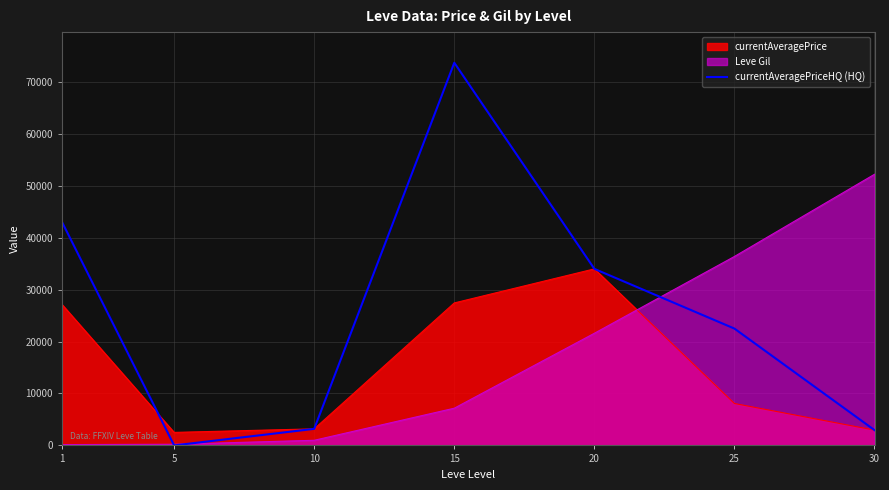

List the series in order of their peak value, highest first.

currentAveragePriceHQ (HQ), Leve Gil, currentAveragePrice